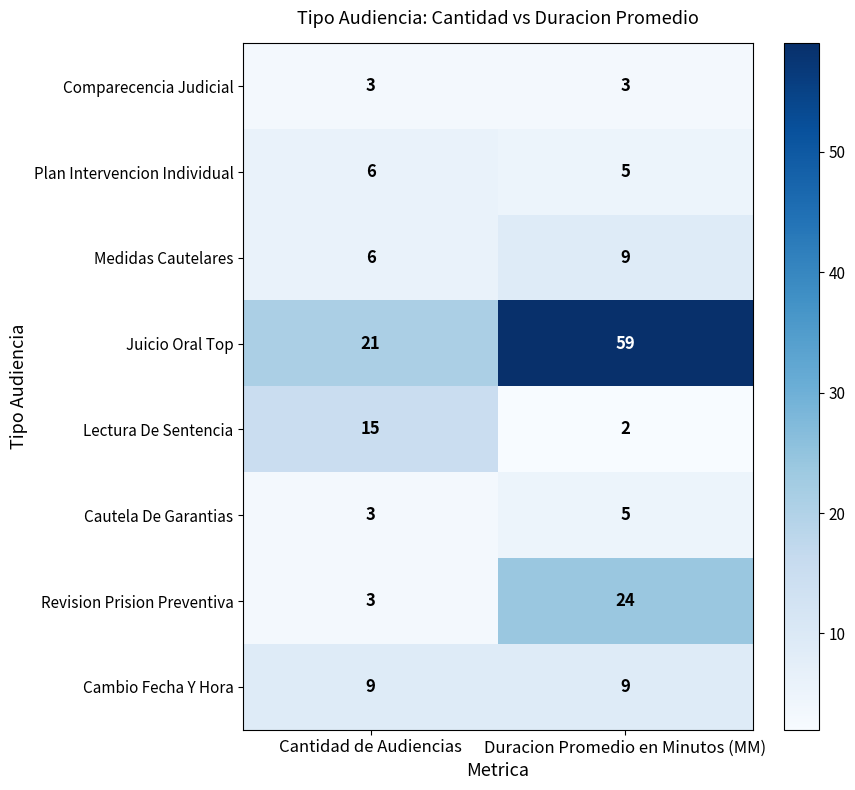

Which series has the widest spread of values?

Juicio Oral Top